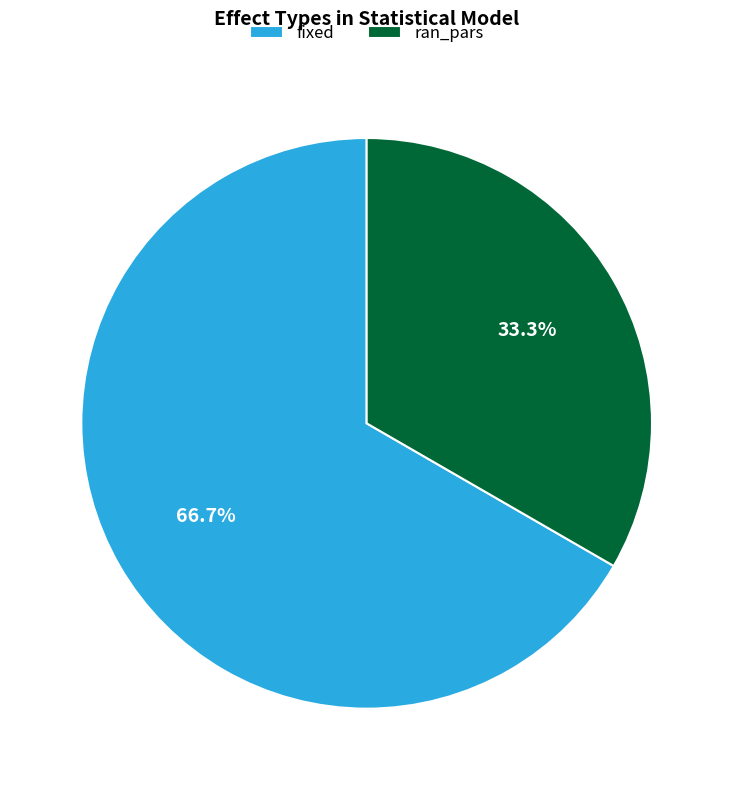

Which slice is the smallest?

ran_pars